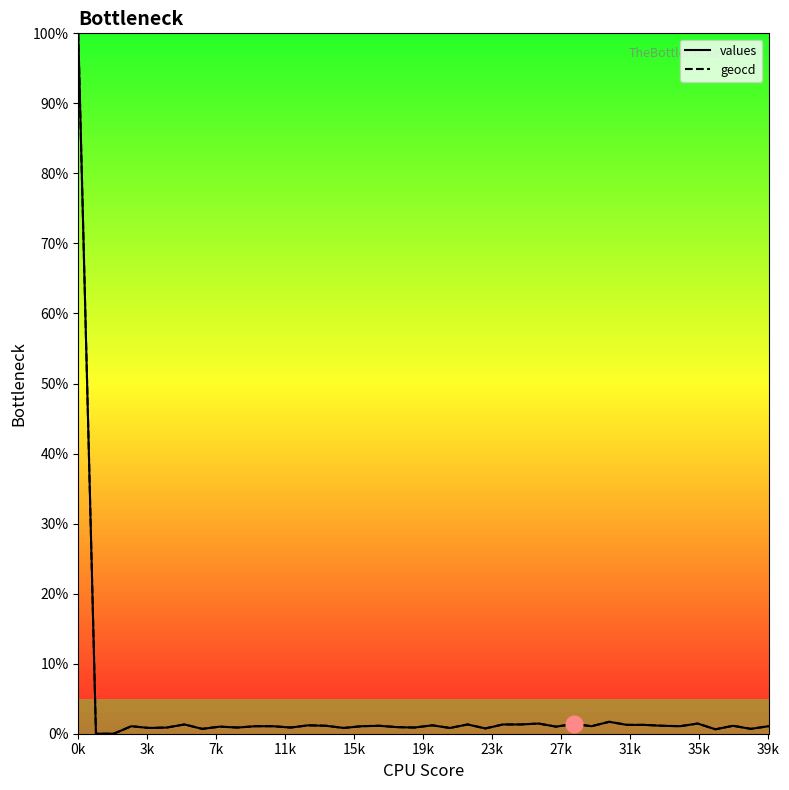

What is the average value of the geocd series?

3.5